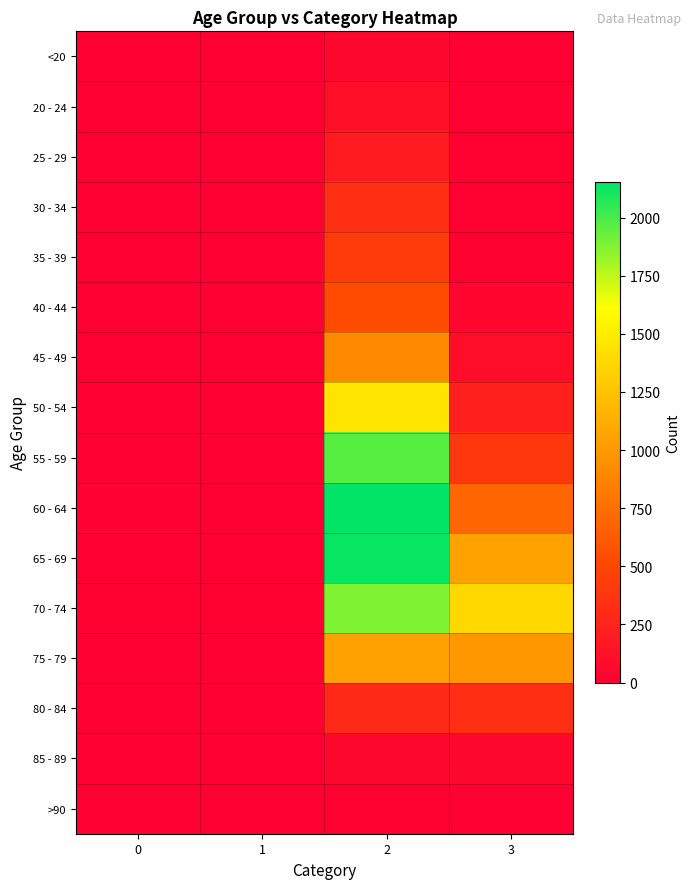

Reading left to right, transcribe all the data shown in this chart.

<20: 0=0	1=1	2=62	3=7
20 - 24: 0=1	1=0	2=121	3=2
25 - 29: 0=0	1=0	2=196	3=13
30 - 34: 0=0	1=2	2=333	3=14
35 - 39: 0=2	1=1	2=420	3=26
40 - 44: 0=0	1=1	2=530	3=53
45 - 49: 0=2	1=1	2=915	3=97
50 - 54: 0=9	1=3	2=1450	3=227
55 - 59: 0=8	1=6	2=1965	3=392
60 - 64: 0=11	1=8	2=2151	3=689
65 - 69: 0=6	1=6	2=2130	3=1057
70 - 74: 0=13	1=14	2=1882	3=1381
75 - 79: 0=10	1=12	2=1053	3=993
80 - 84: 0=7	1=4	2=296	3=333
85 - 89: 0=3	1=1	2=62	3=64
>90: 0=0	1=0	2=15	3=9